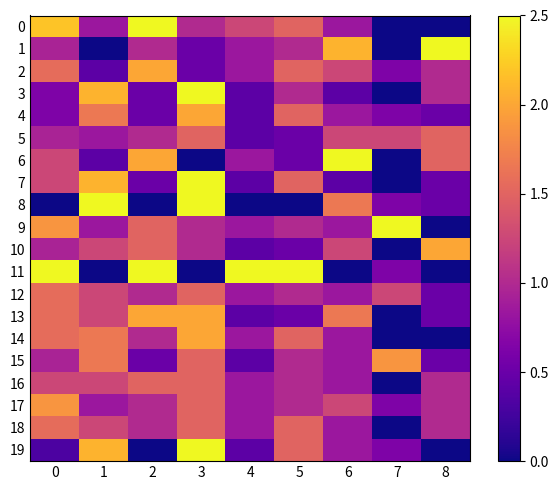

What is the maximum value shown in the chart?

2.5